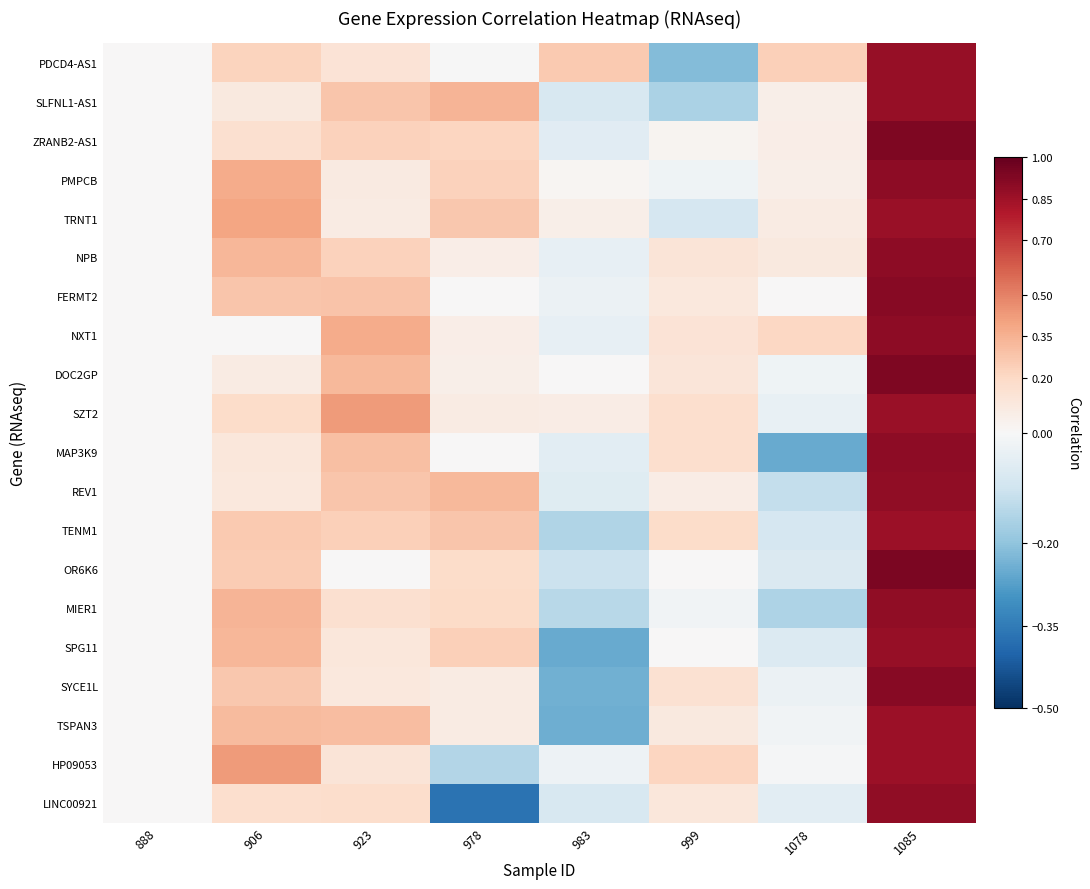

Rank the series by their maximum value, from lowest to highest.

TSPAN3, HP09053, TENM1, SZT2, TRNT1, SPG11, PDCD4-AS1, SLFNL1-AS1, MIER1, LINC00921, REV1, PMPCB, NXT1, NPB, MAP3K9, SYCE1L, FERMT2, ZRANB2-AS1, DOC2GP, OR6K6